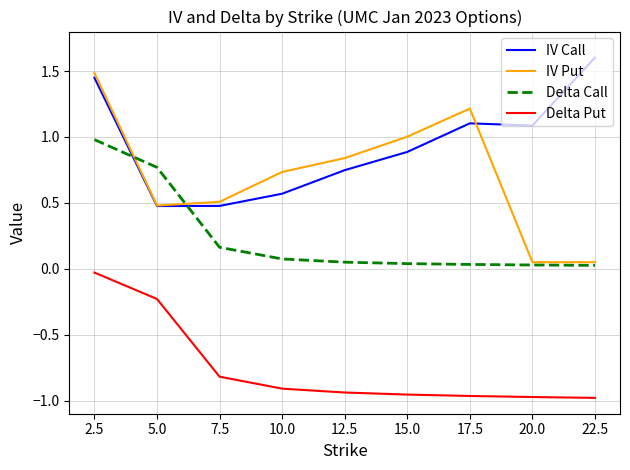

What is the sum of the Delta Put values at 5.0 and 15.0?

-1.2